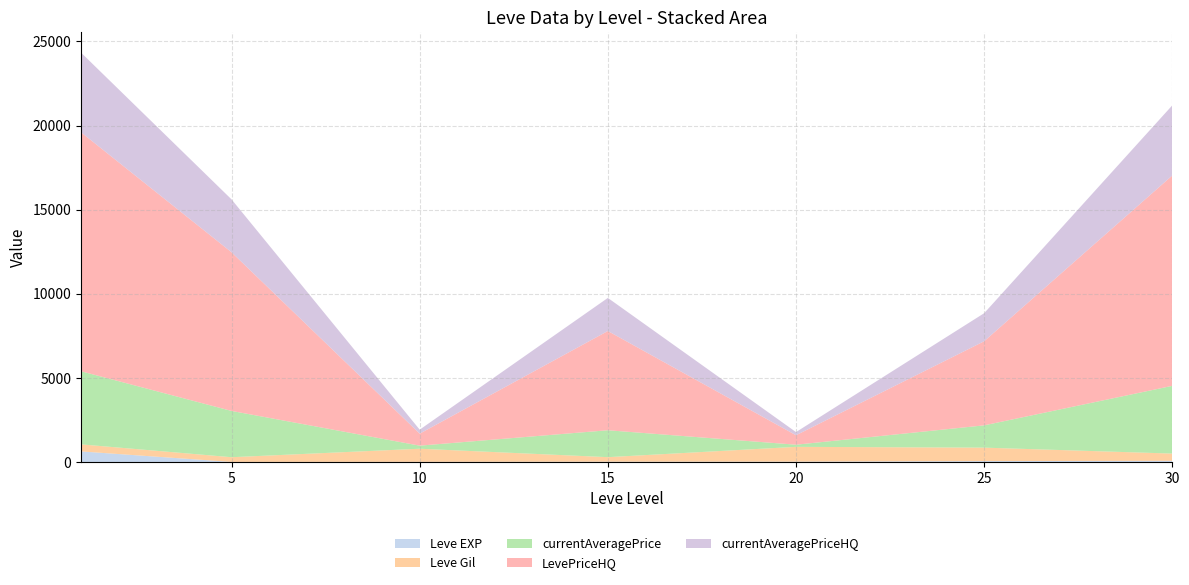

Reading left to right, transcribe all the data shown in this chart.

Leve EXP: 630	6	10	19	22	55	72
Leve Gil: 420	280	780	270	880	800	430
currentAveragePrice: 4345	2751	183	1600	127	1325	4027
LevePriceHQ: 14207	9432	713	5900	563	5000	12507
currentAveragePriceHQ: 4736	3144	238	1967	188	1667	4169